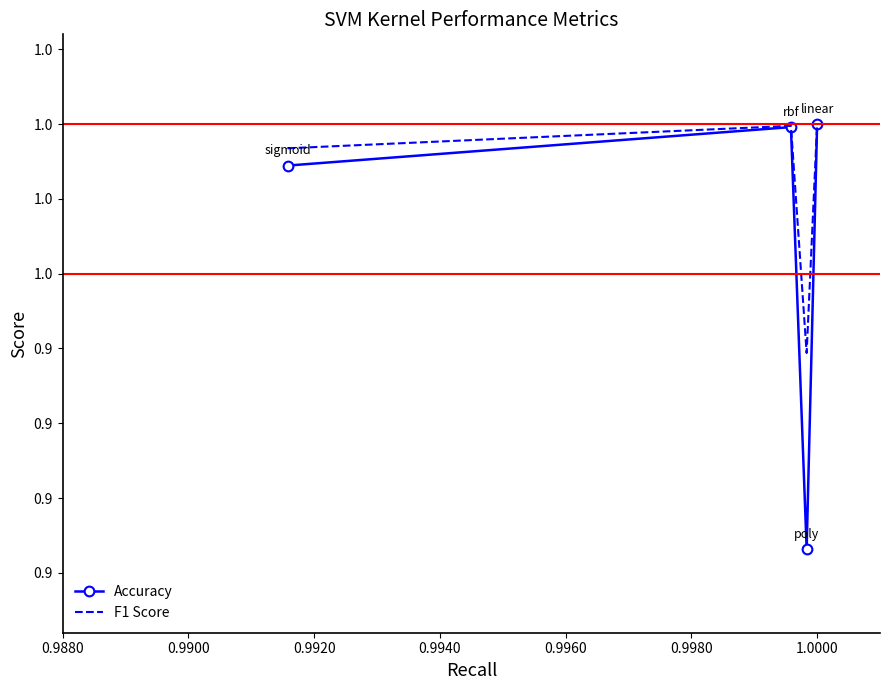

What is the average value of the Accuracy series?

1.0